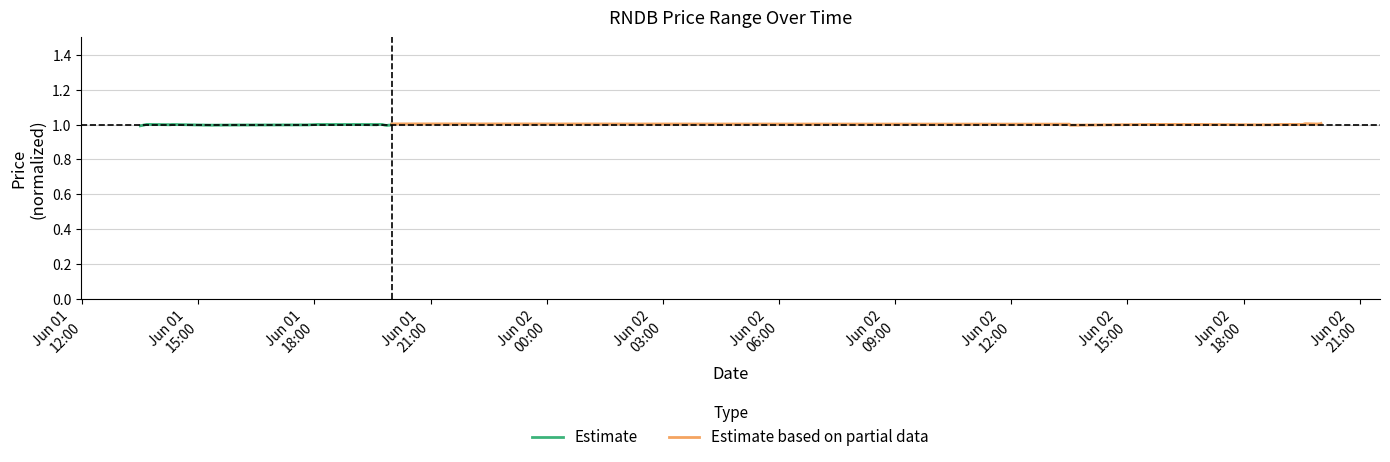

What is the lowest value of the Estimate series?

1.0